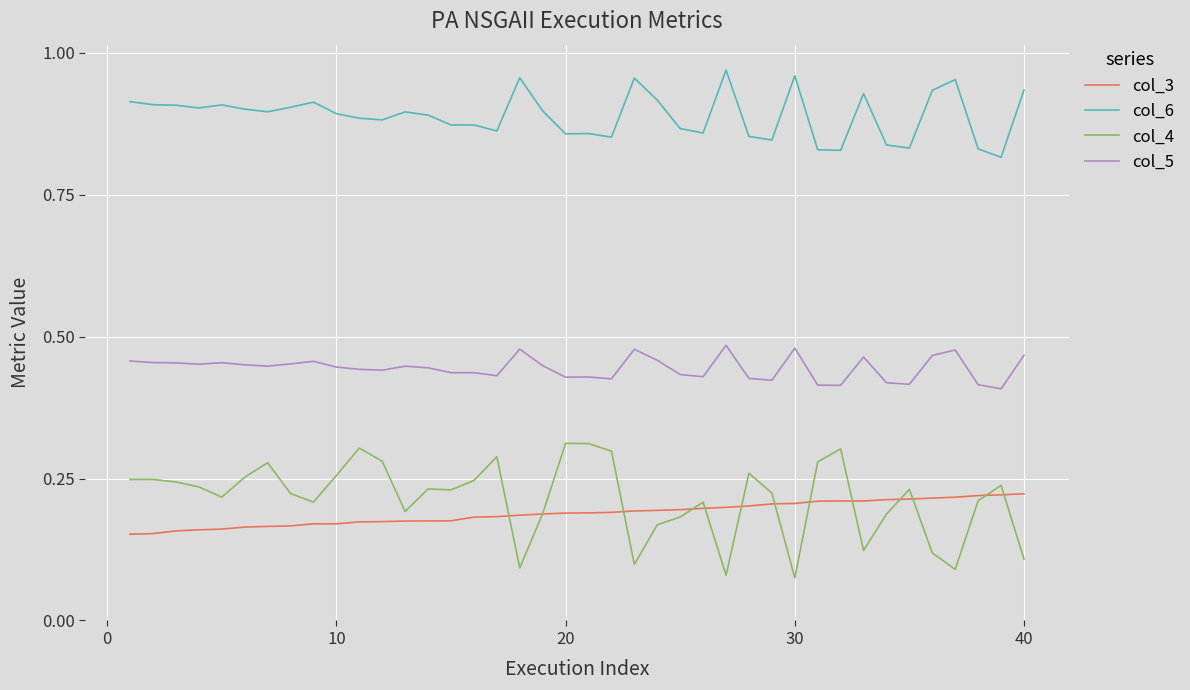

List the series in order of their peak value, highest first.

col_6, col_5, col_4, col_3